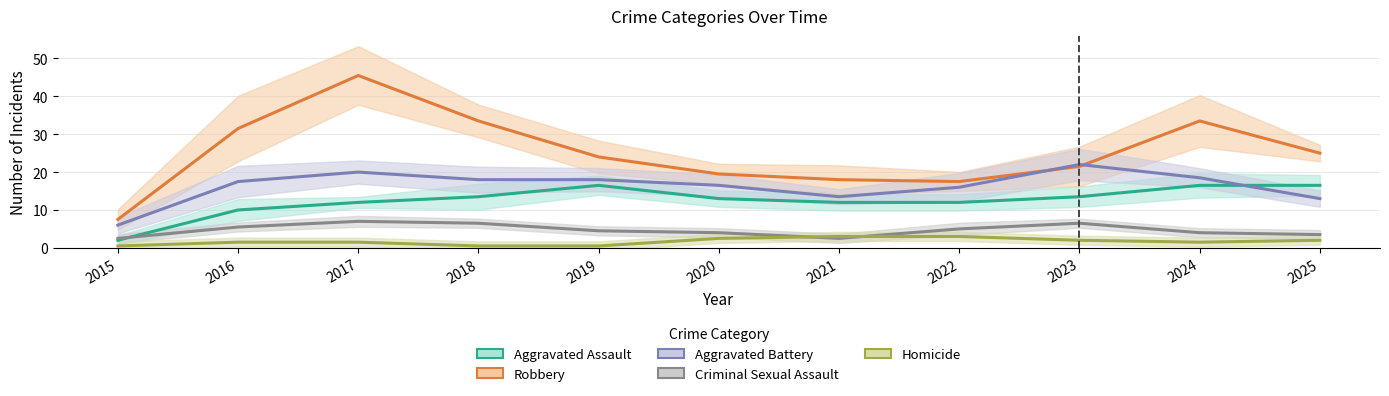

What is the sum of all Criminal Sexual Assault values?

53